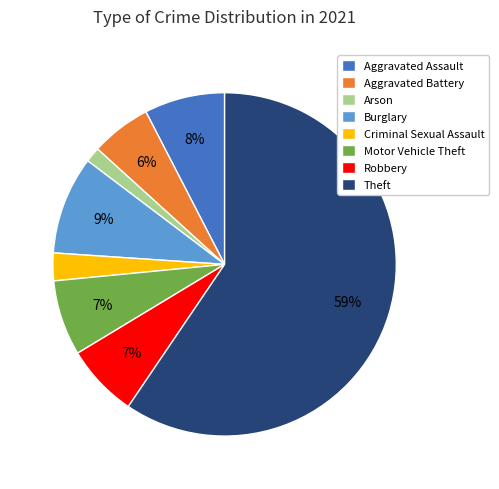

Which has a higher value, Burglary or Motor Vehicle Theft?

Burglary